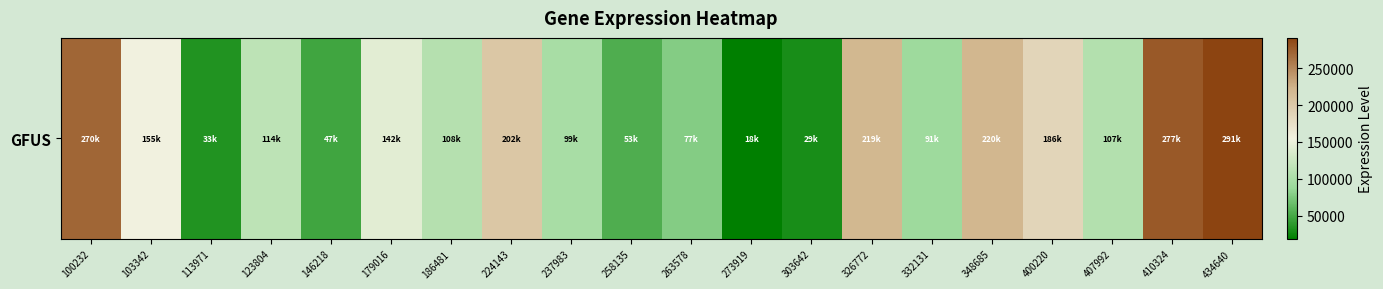

How many data points are less than 114635?

10